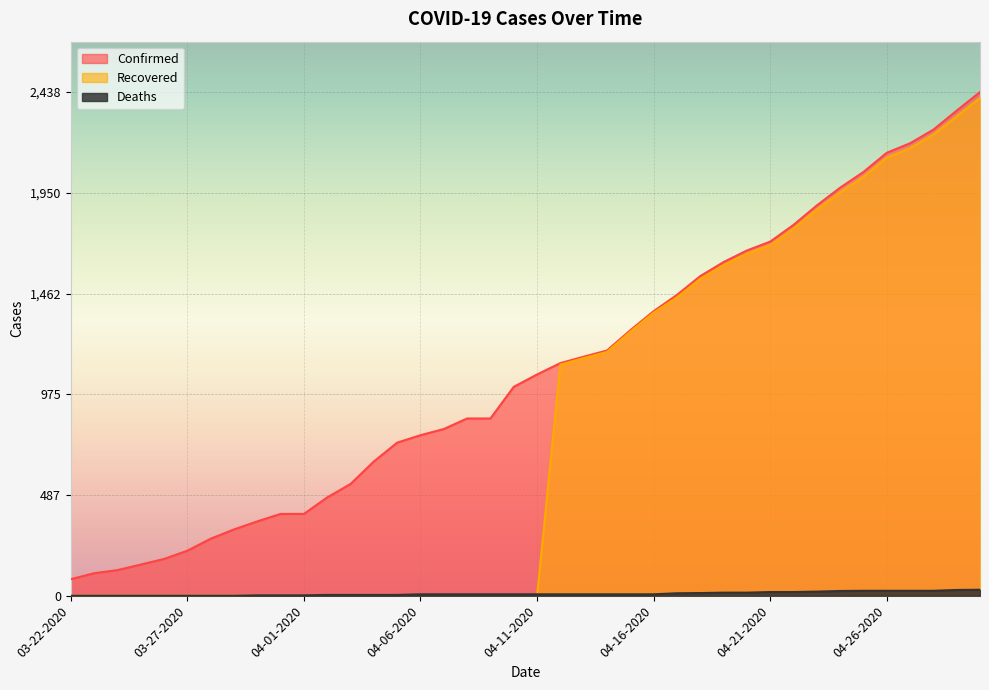

True or false: Recovered and Confirmed cross at least once.

False